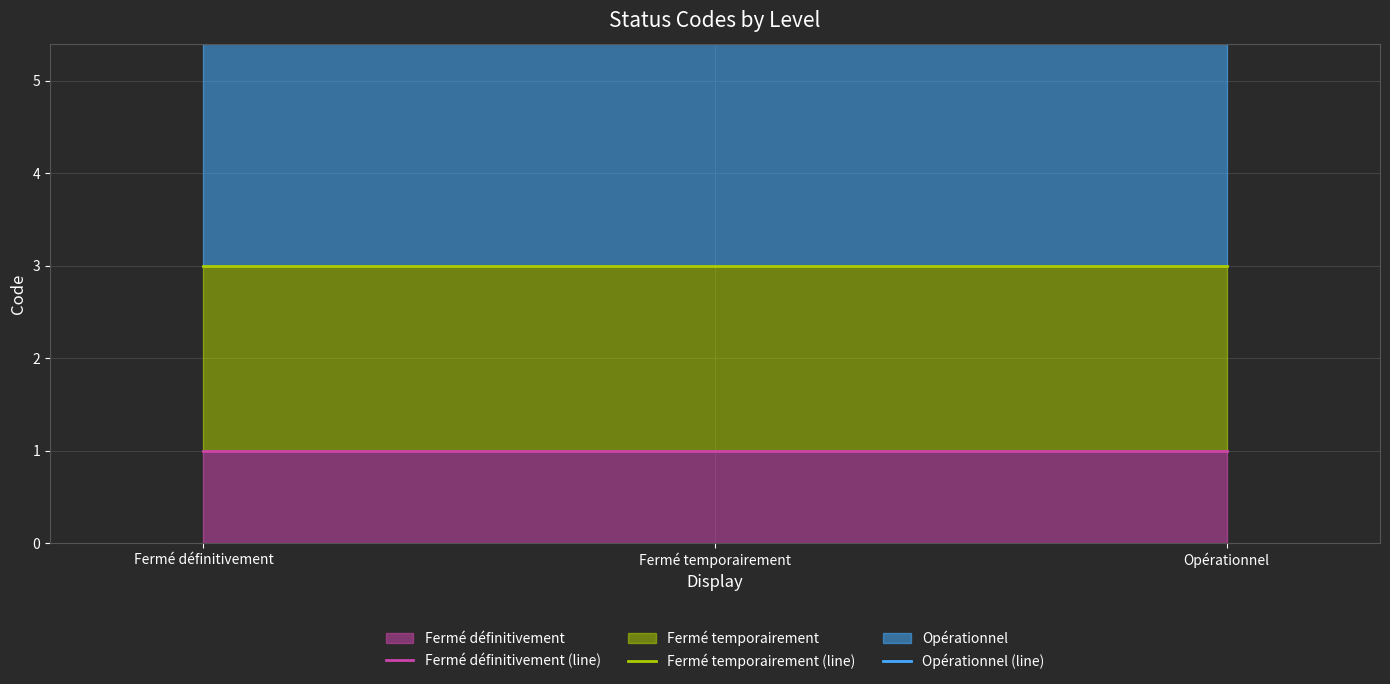

At Fermé définitivement, list the series in order from largest to smallest.

Opérationnel (line), Fermé temporairement (line), Fermé définitivement (line)